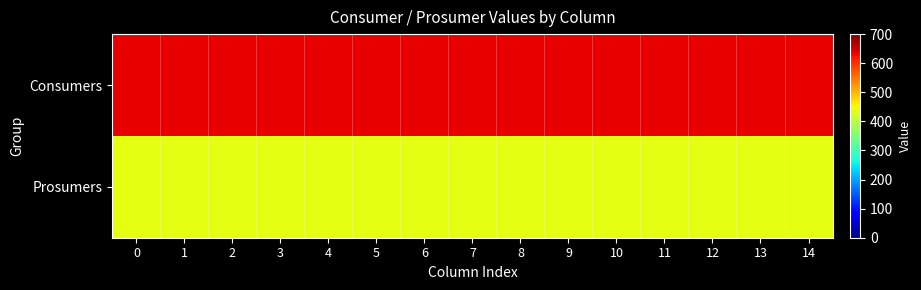

Which series has the largest range (max minus min)?

Consumers